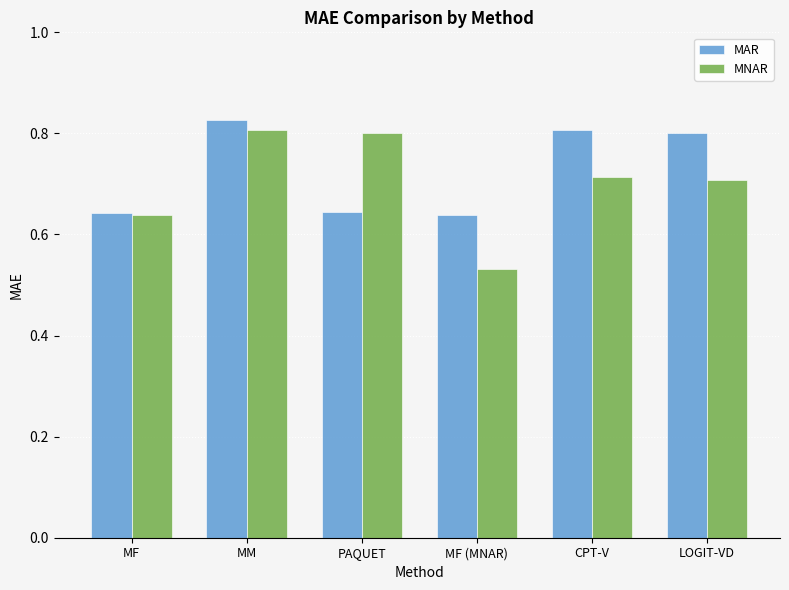

How many bars are there in total?

12